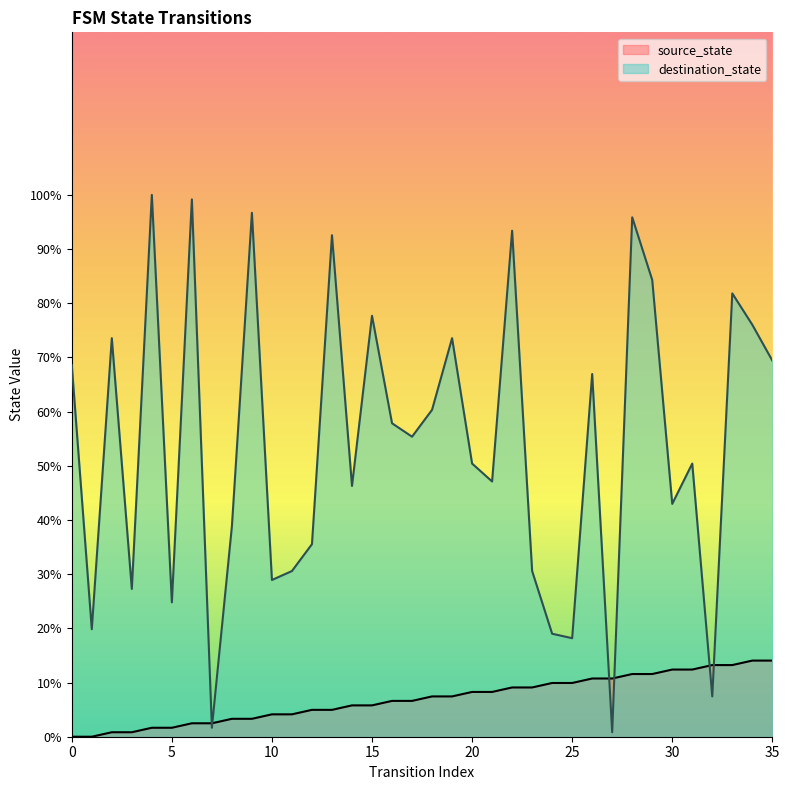

How many data points in destination_state are less than 55?

18